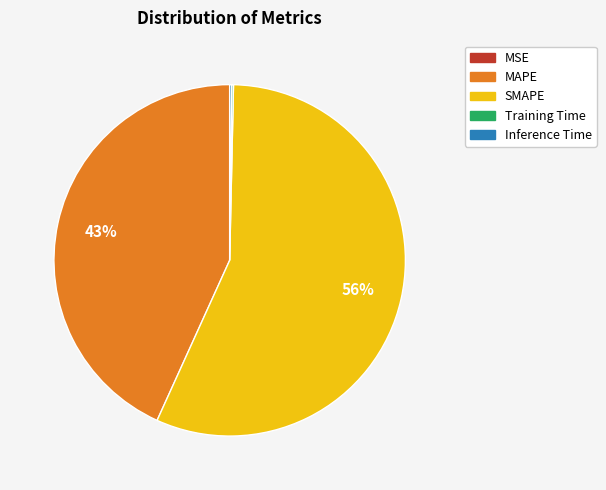

Approximately how many times larger is the value at MAPE compared to SMAPE?

0.8